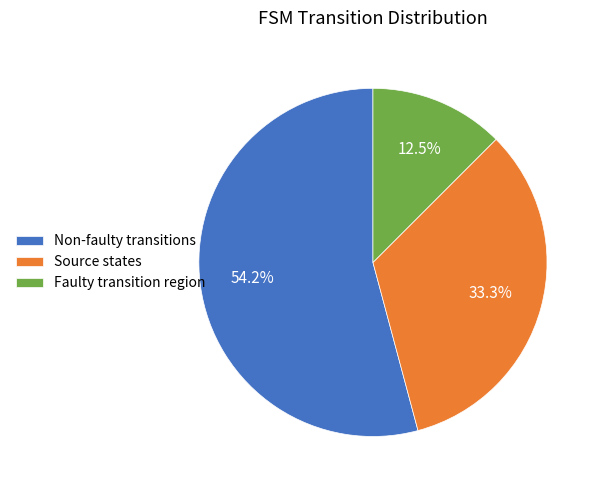

Rank the categories by value from lowest to highest.

Faulty transition region, Source states, Non-faulty transitions